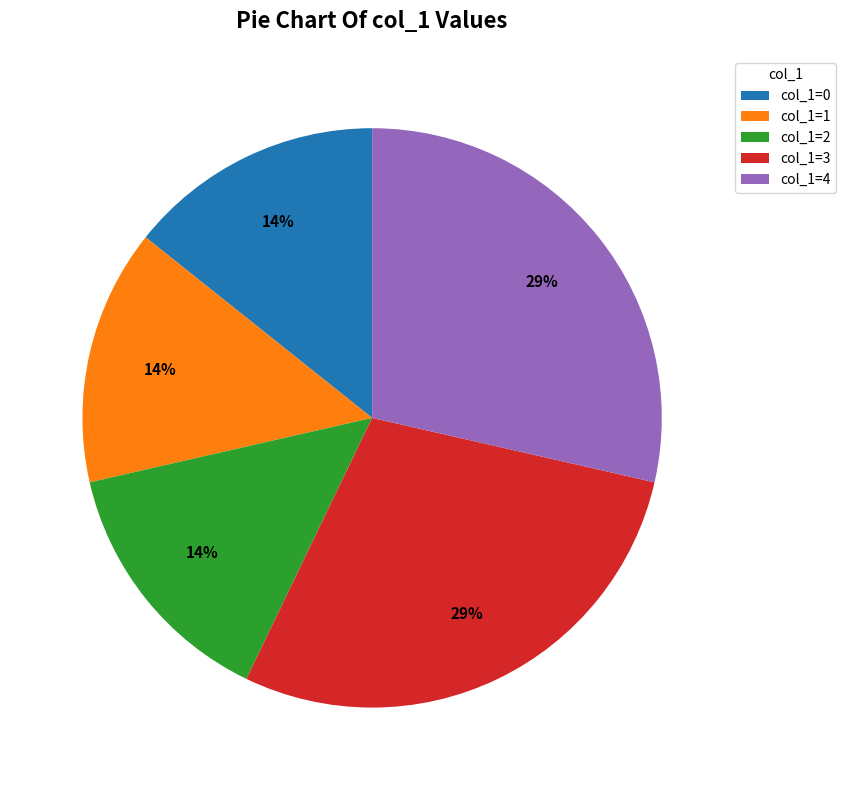

To the nearest percent, what portion does col_1=0 represent?

14%